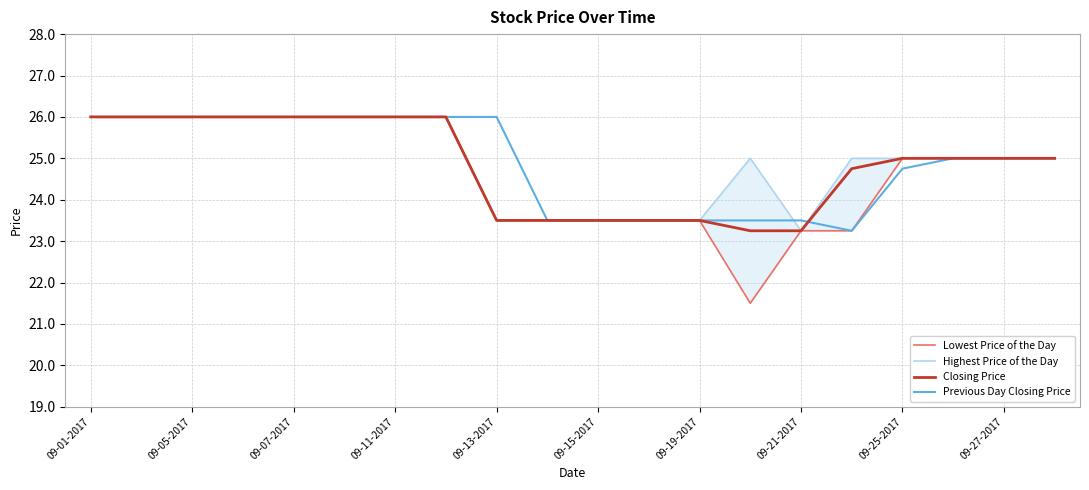

True or false: Highest Price of the Day and Previous Day Closing Price intersect in this chart.

True